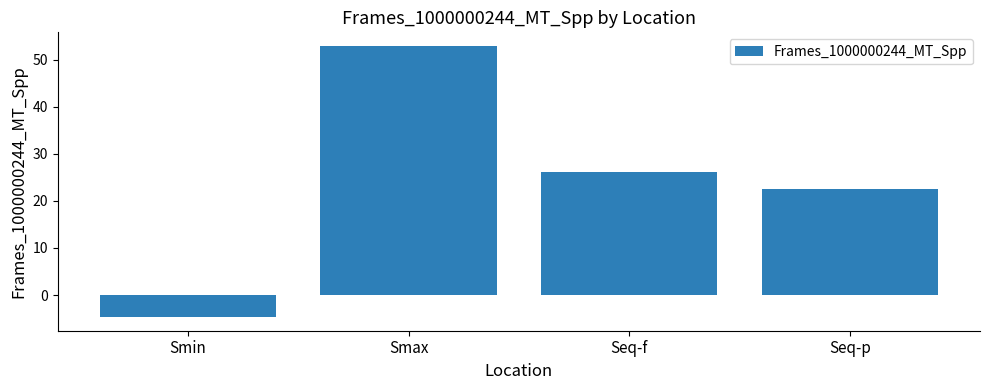

Approximately how many times larger is the value at Seq-f compared to Seq-p?

1.2